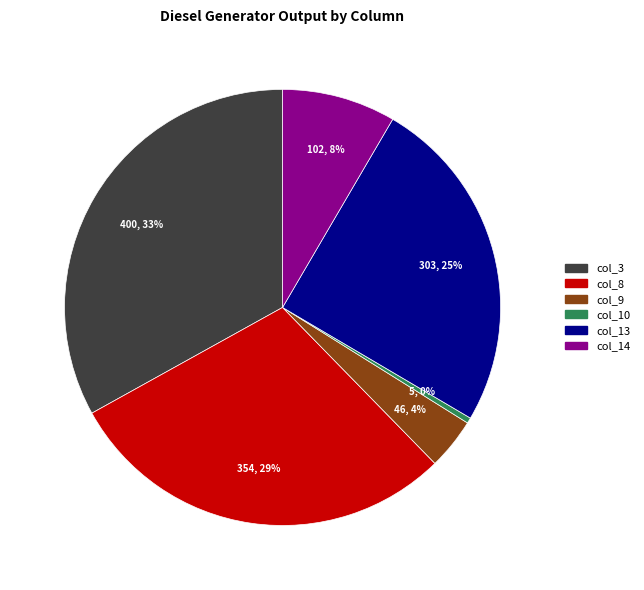

To the nearest percent, what is the average slice percentage?

17%